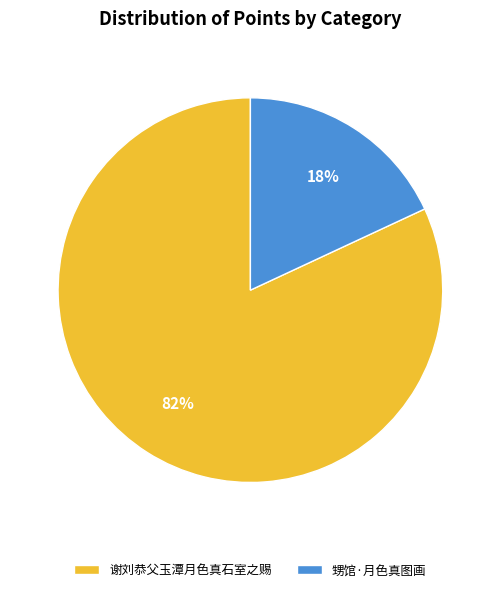

Which has a higher value, 谢刘恭父玉潭月色真石室之赐 or 甥馆·月色真图画?

谢刘恭父玉潭月色真石室之赐